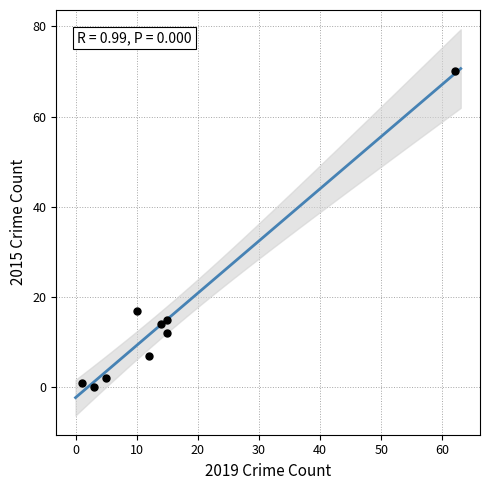

What is the range of X values (max minus min)?

61